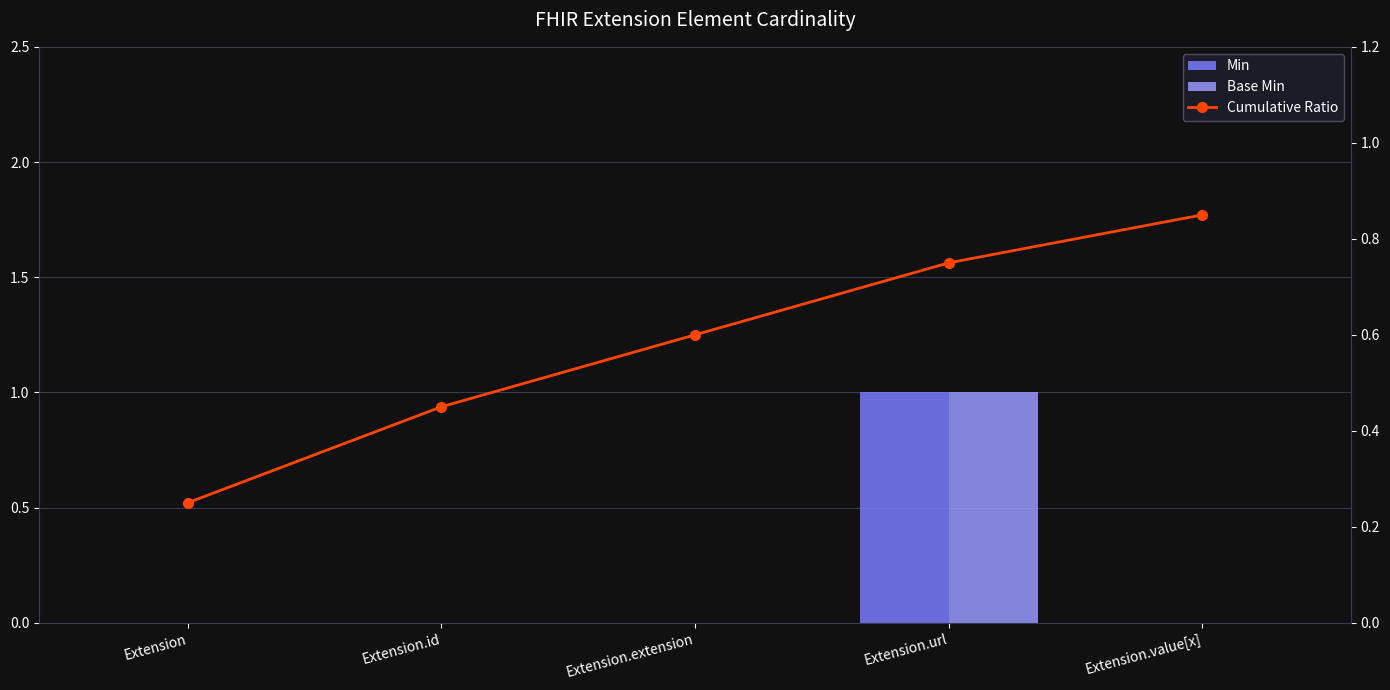

What is the difference between the highest and lowest values at Extension.url?

0.2